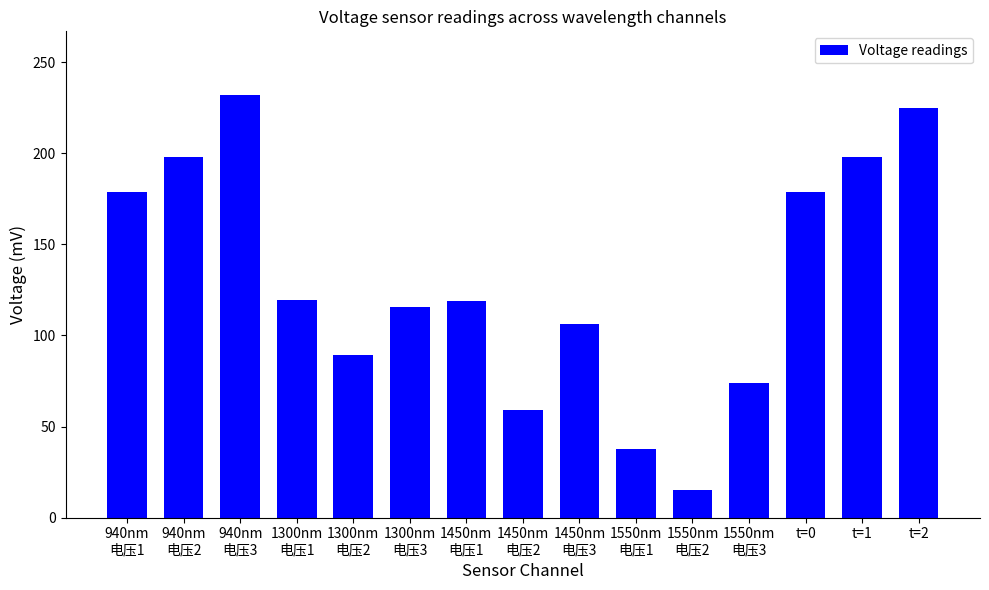

What is the value of the 15th bar from the left?

225.0